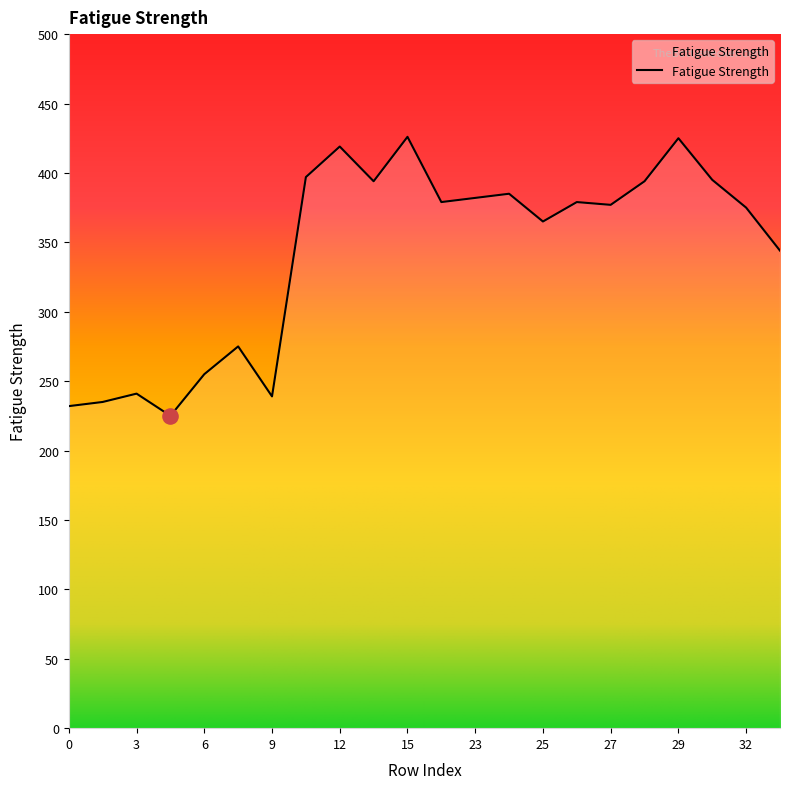

What is the minimum value shown in the chart?

225